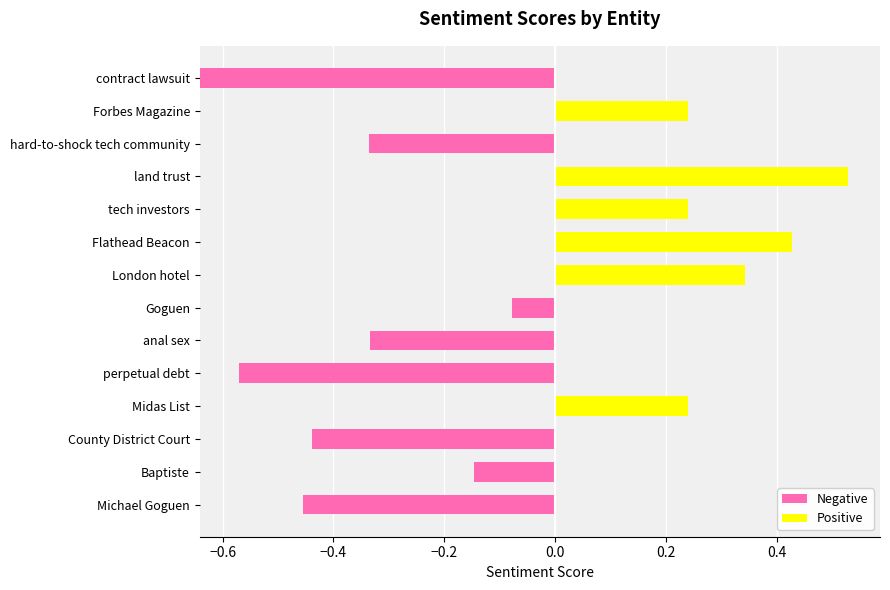

At which label does Positive reach its peak?

land trust